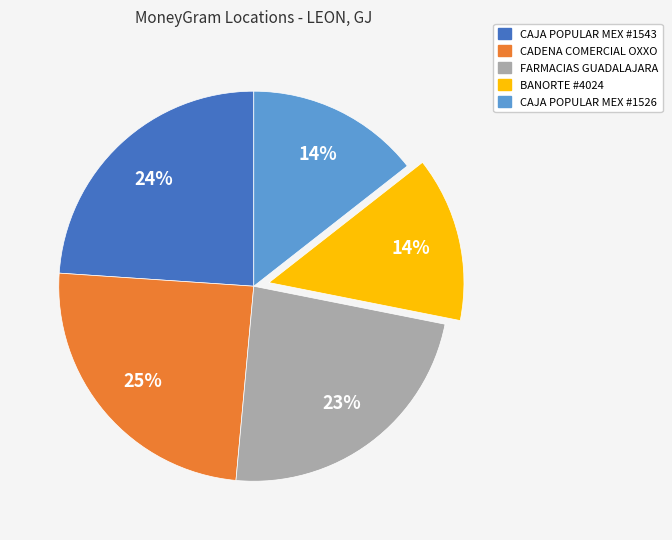

To the nearest percent, what percentage of the pie is FARMACIAS GUADALAJARA?

23%